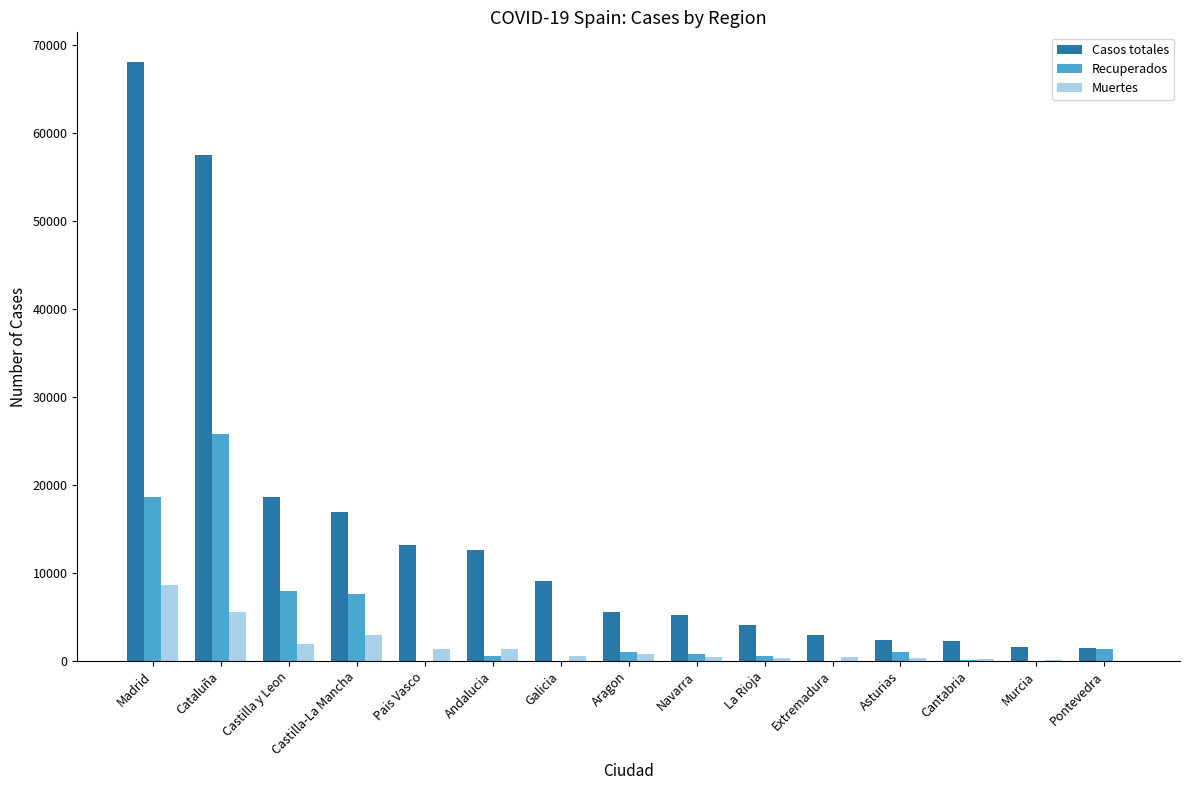

At which label does Casos totales reach its peak?

Madrid